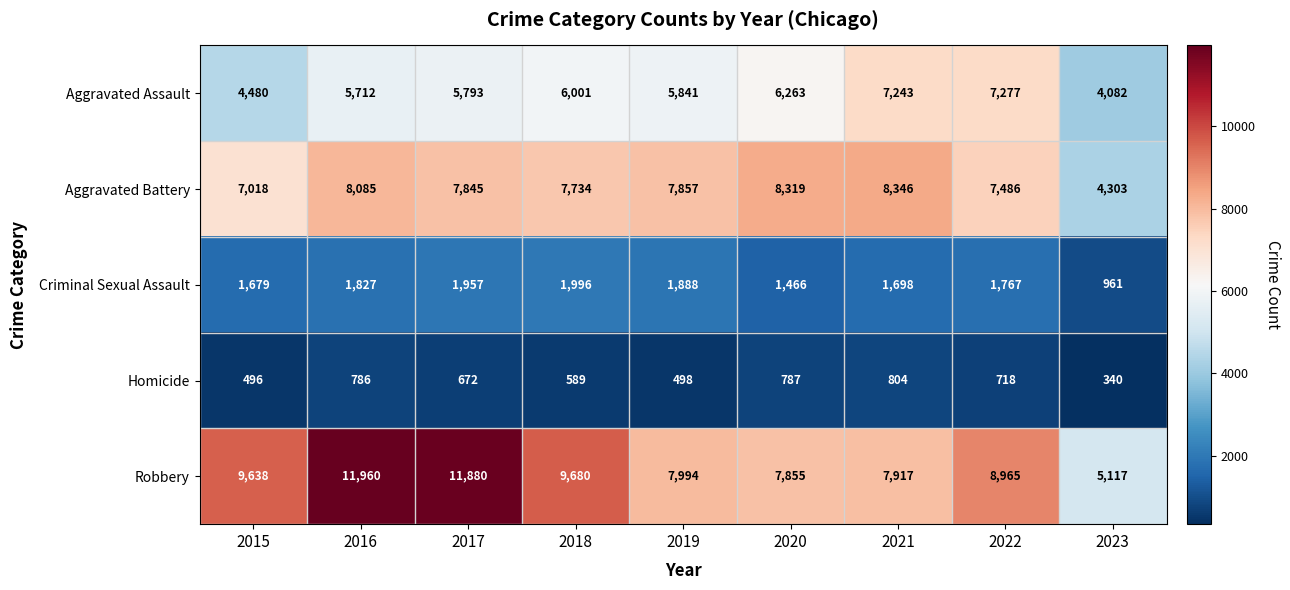

At how many categories does at least one series exceed 7479?

8